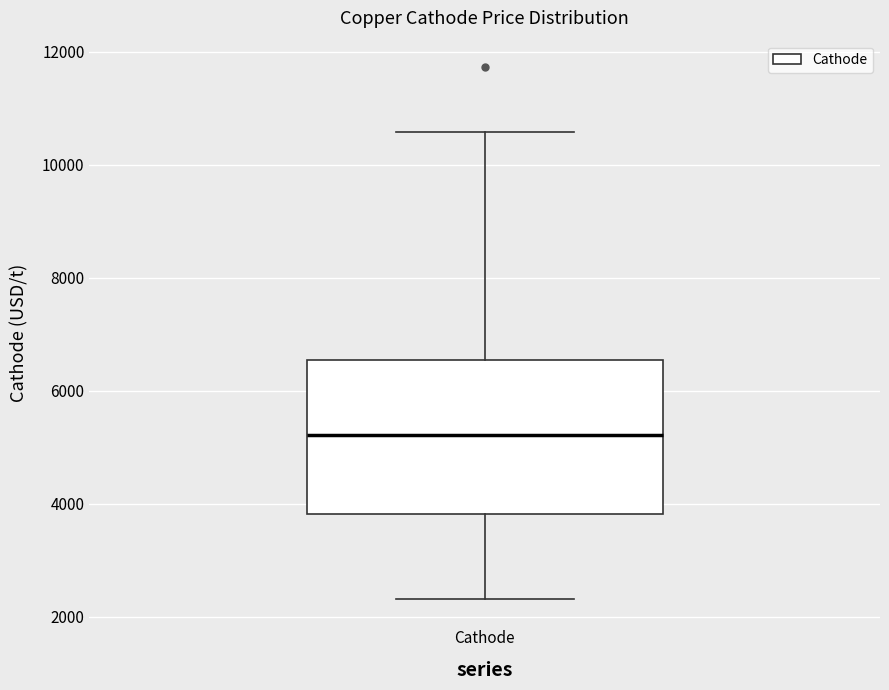

Transcribe this box plot: give where the median line is, the range the box spans, and where the two whiskers end, as read against the y-axis. The values are not printed on the chart, so give them approximately, as read against the axis.

median 5200, box 3800 to 6600, whiskers 2400 to 10600